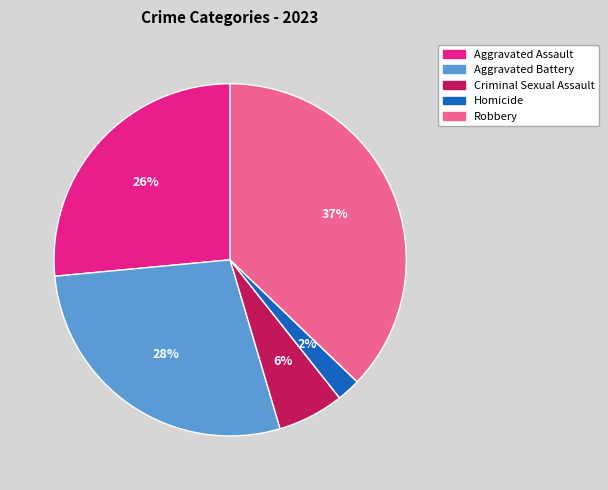

True or false: Aggravated Battery accounts for 34% of the total.

False